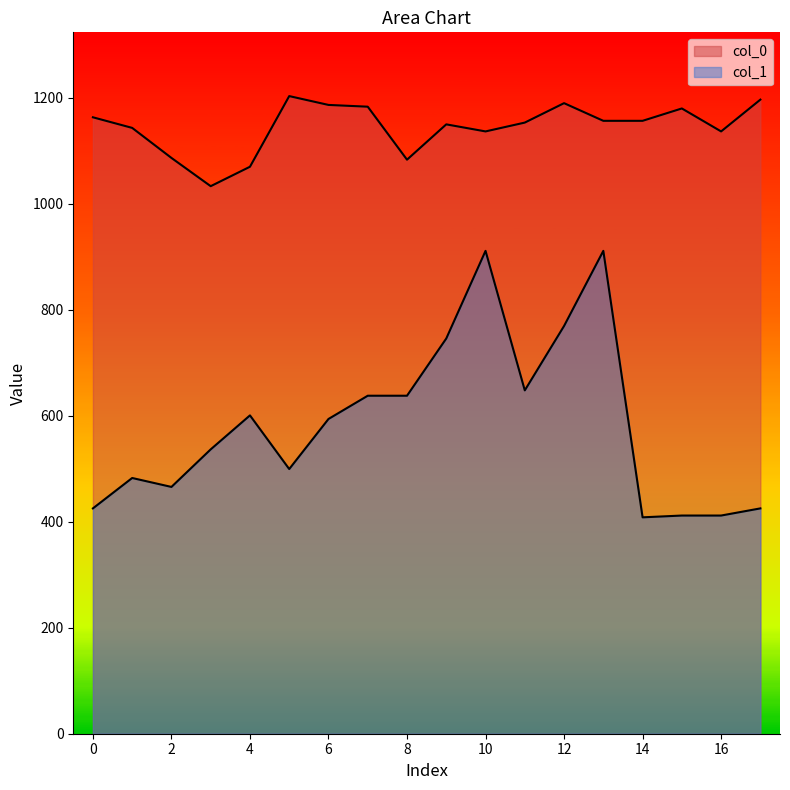

Is the value of col_0 at 17 greater than the value of col_1 at 16?

Yes